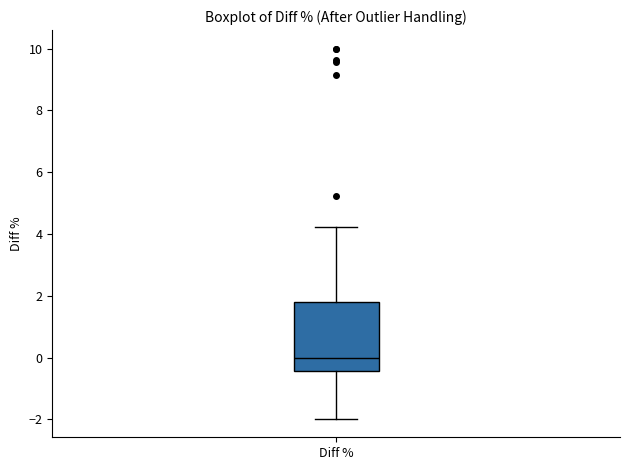

Transcribe this box plot: give where the median line is, the range the box spans, and where the two whiskers end, as read against the y-axis. The values are not printed on the chart, so give them approximately, as read against the axis.

median 0.0, box -0.4 to 1.8, whiskers -2.0 to 4.2